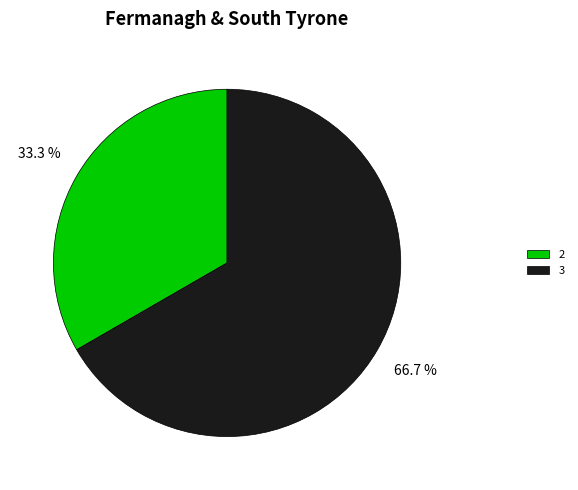

To the nearest percent, what portion does 2 represent?

33%